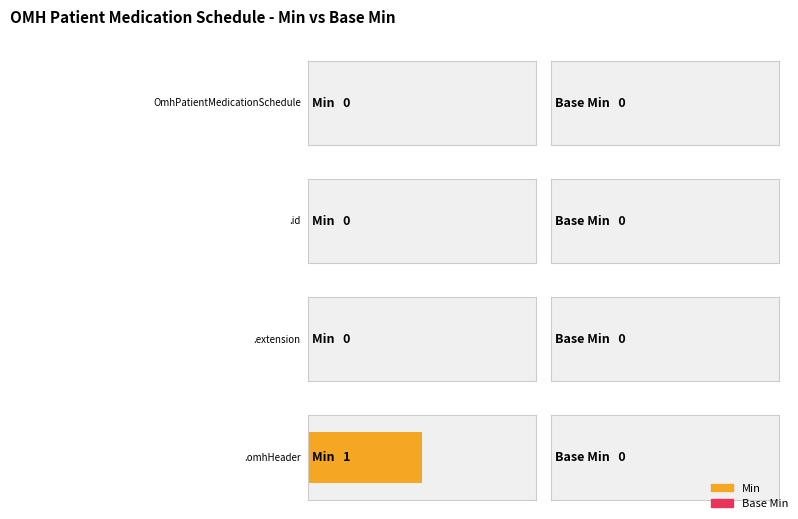

Rank the series at OmhPatientMedicationSchedule.omhHeader from lowest to highest value.

Base Min, Min